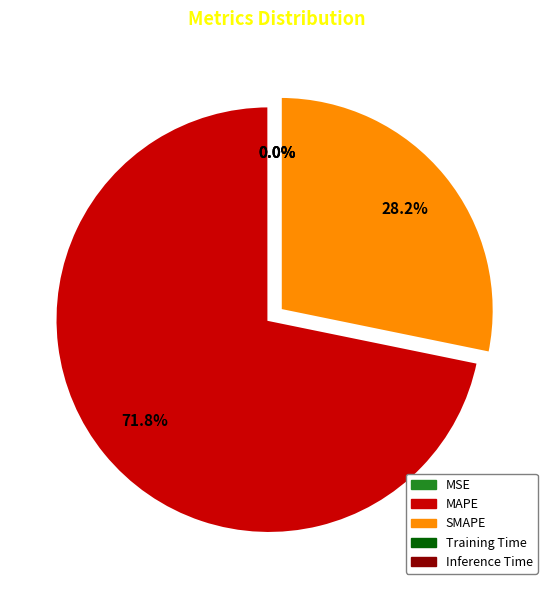

Which category accounts for the majority?

MAPE